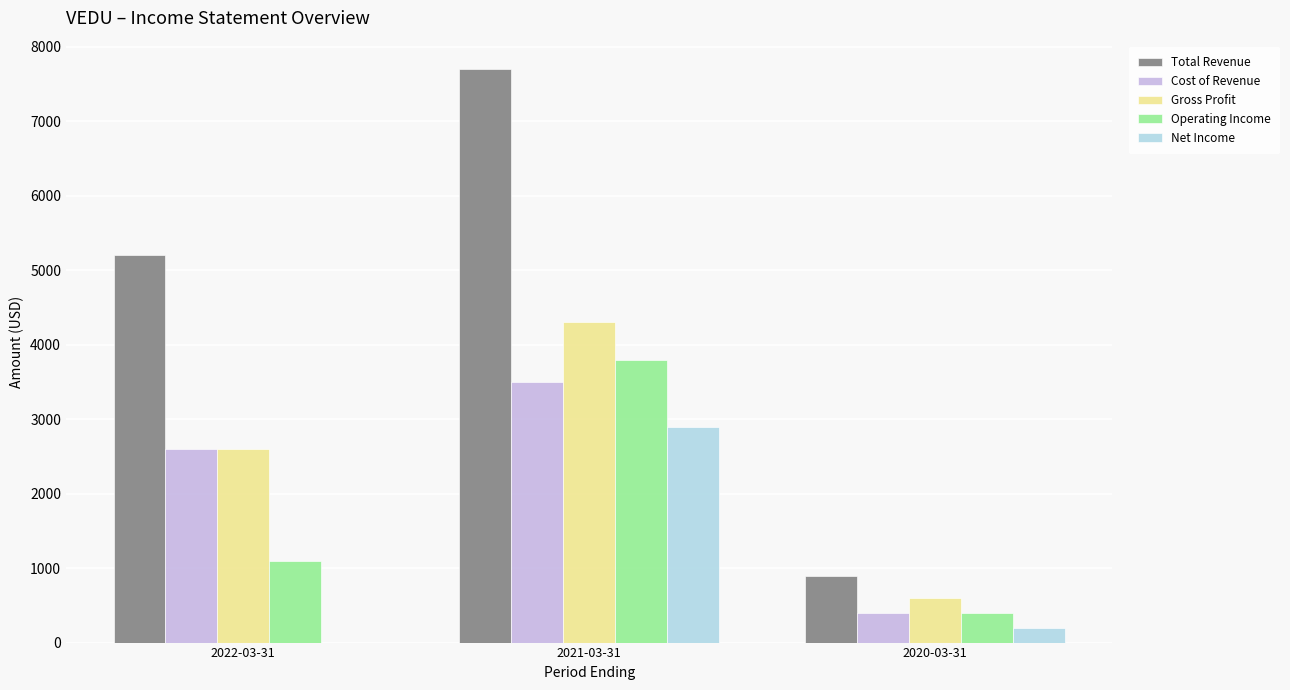

What are all the series names shown in the legend?

Total Revenue, Cost of Revenue, Gross Profit, Operating Income, Net Income